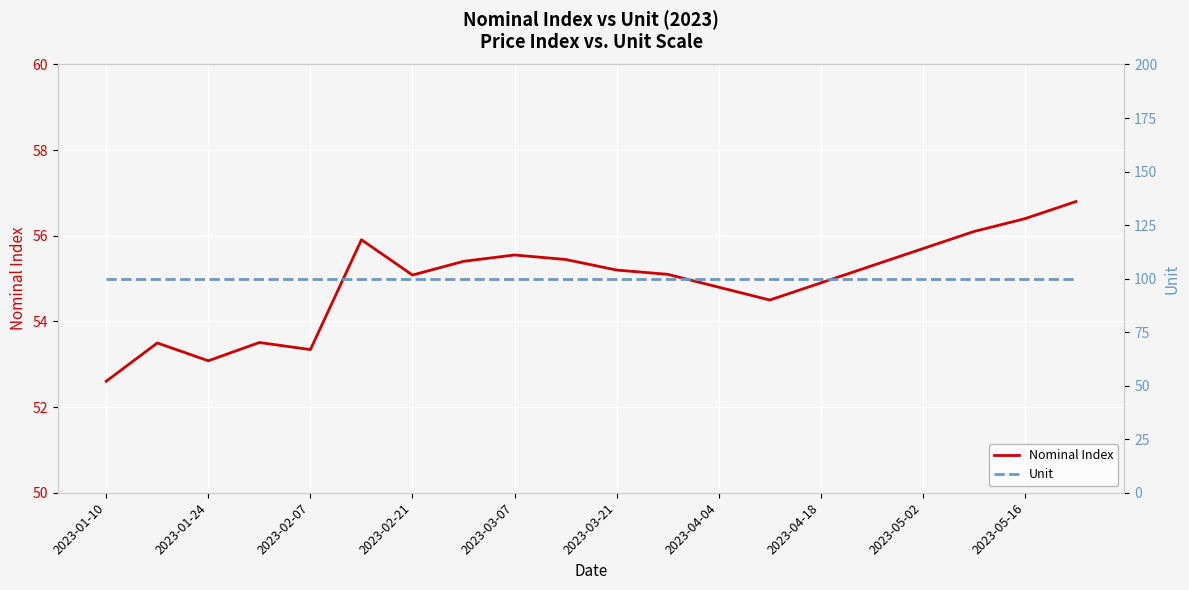

Is this an area chart (filled region under the line)?

No